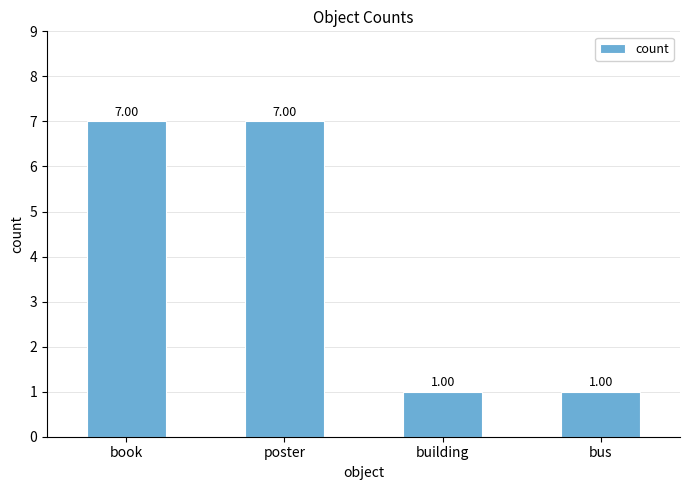

What is the maximum value shown in the chart?

7